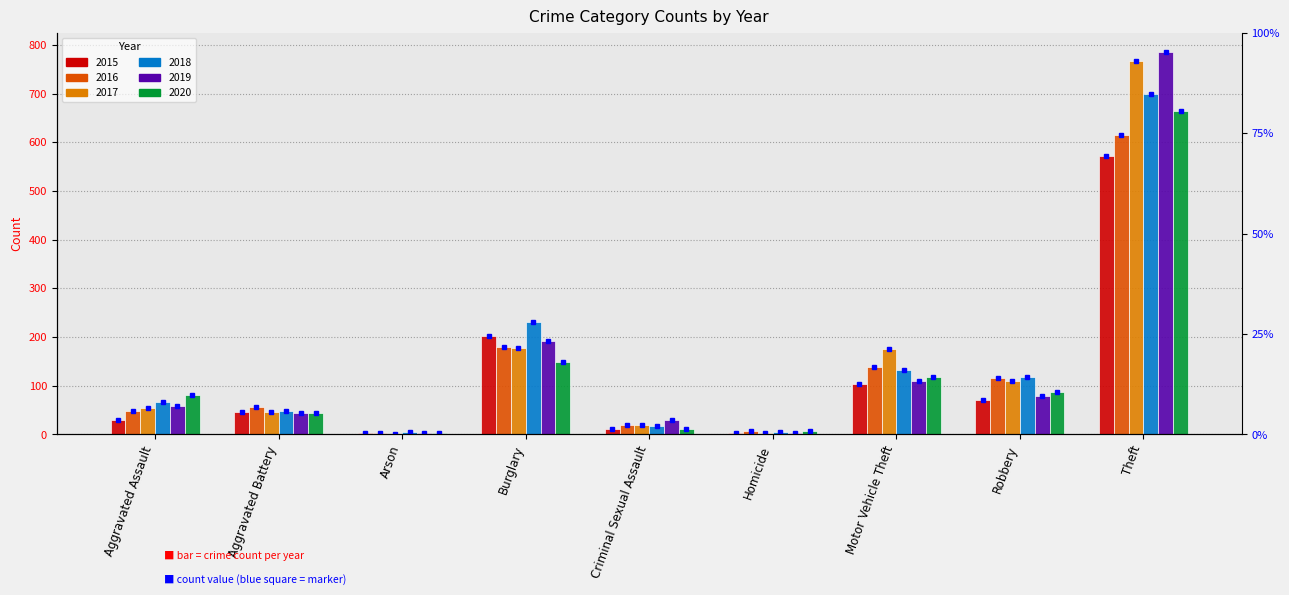

At which category does the chart reach its peak across all series?

Theft